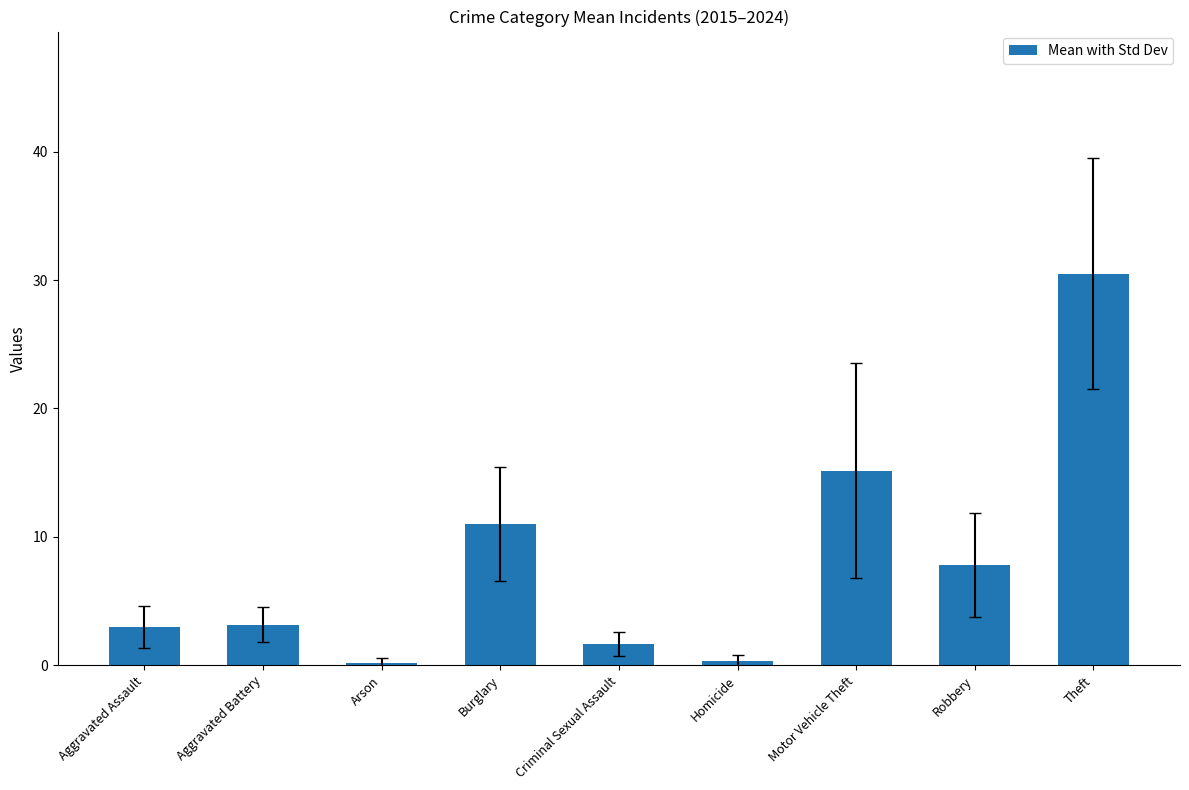

How many bars are there in total?

9